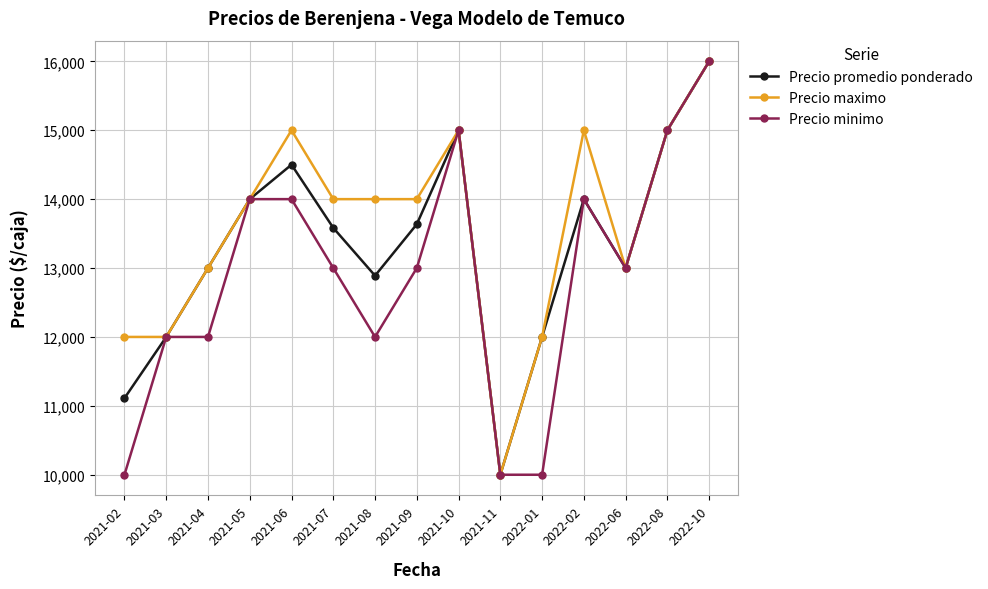

How many lines are shown in the chart?

3